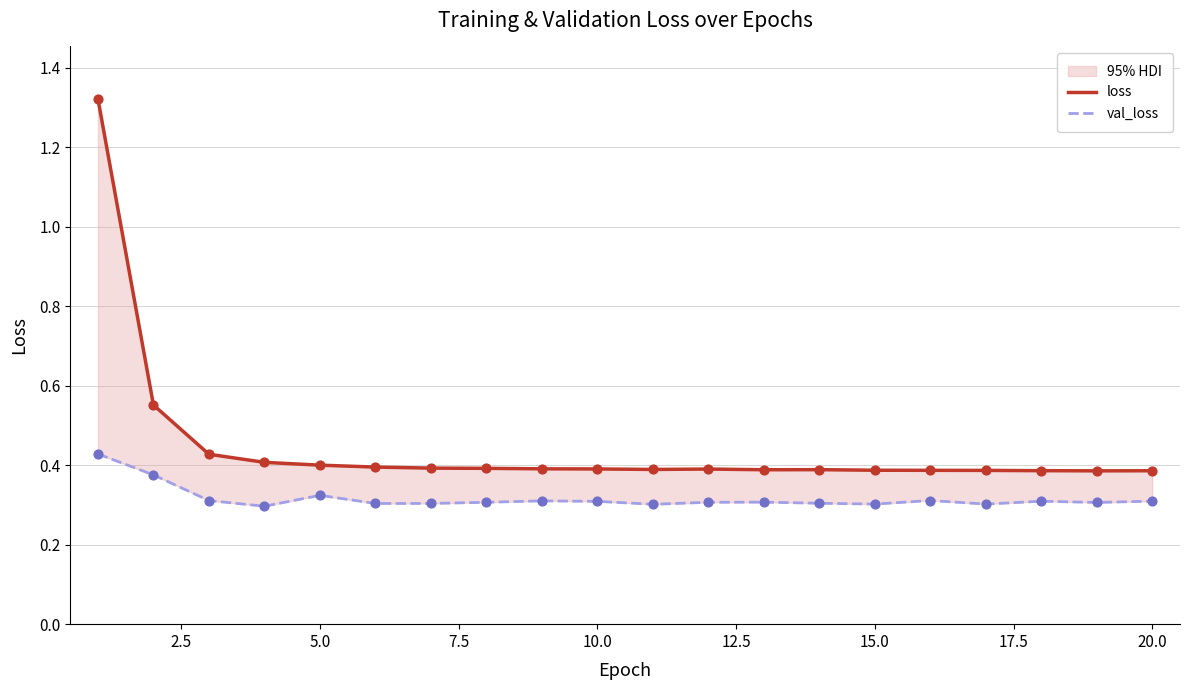

Is the value of loss at 10 greater than the value of val_loss at 11?

Yes